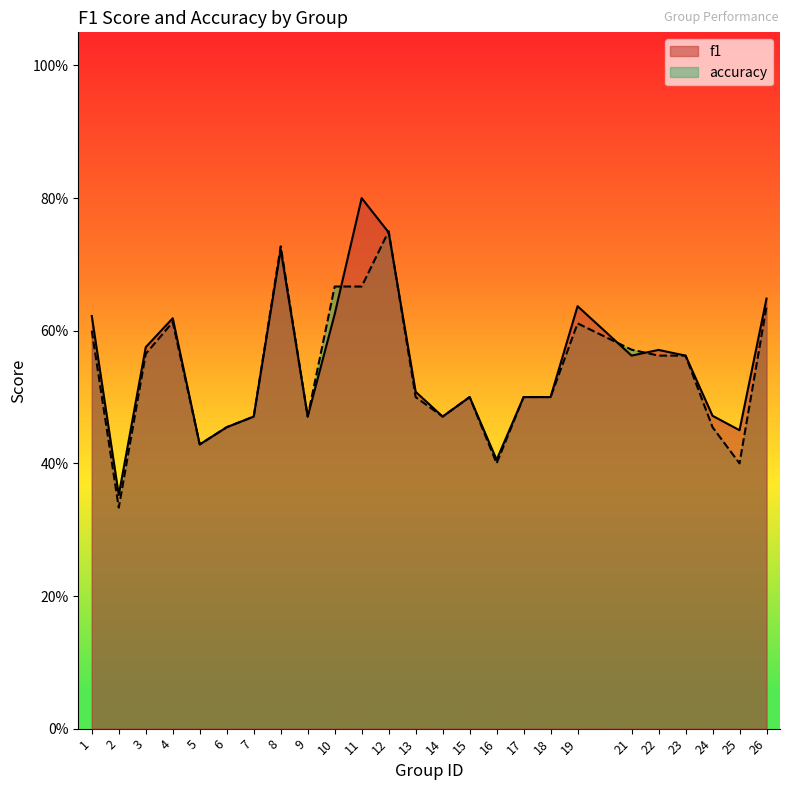

Does the chart display data point markers on the line(s)?

No